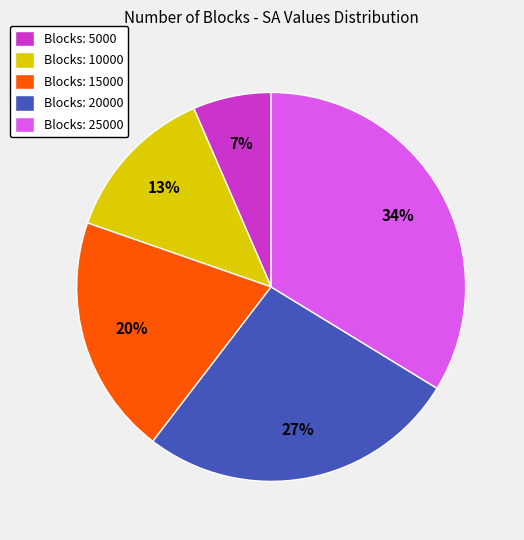

Is the sum of Blocks: 10000 and Blocks: 20000 greater than half?

No